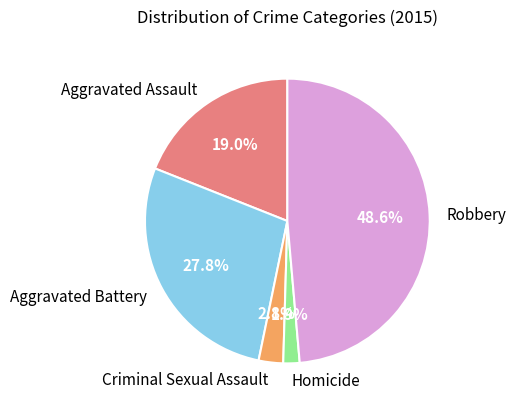

Is Aggravated Assault the majority of the pie?

No